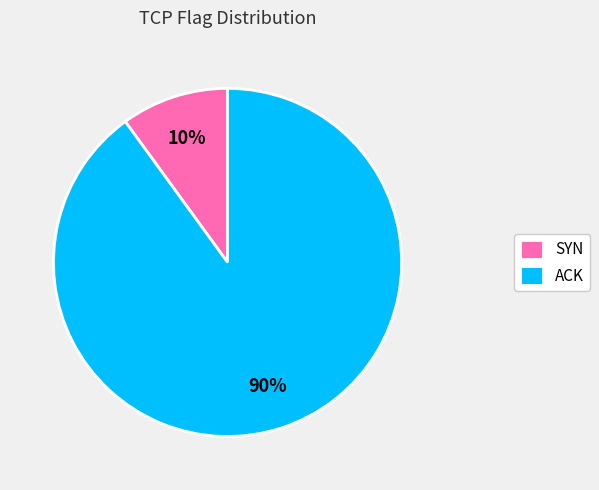

Which category has the biggest portion of the pie?

ACK